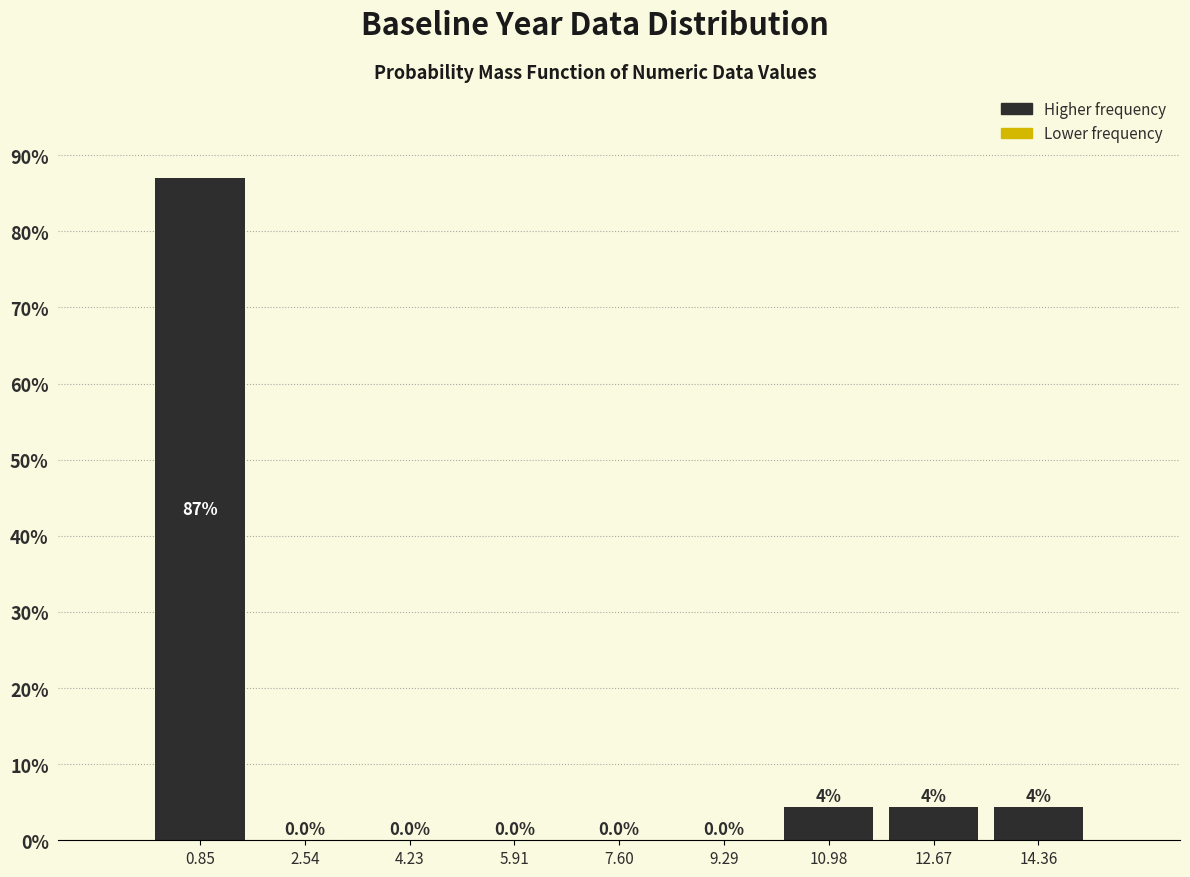

Which range on the x-axis has the tallest bar?

0.0 to 1.6